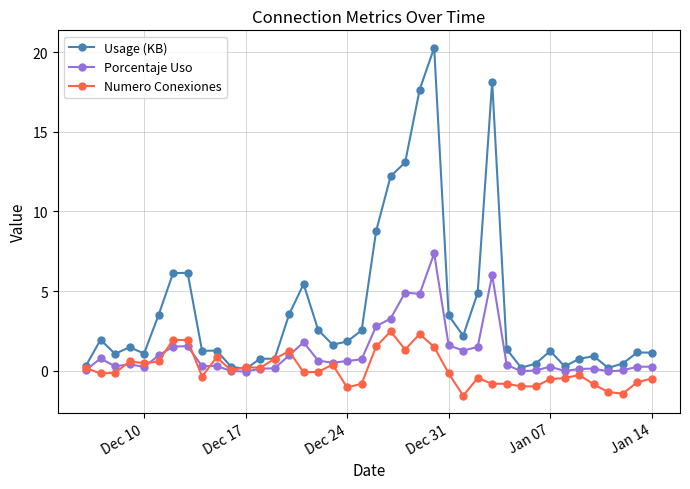

What is the minimum value shown in the chart?

-1.6